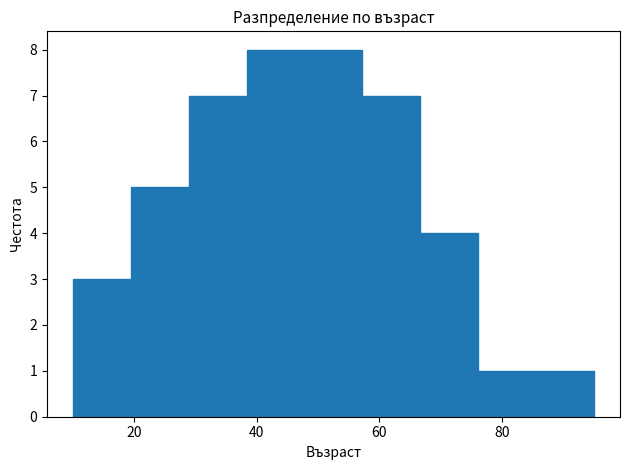

What is the height of the bar covering 58 to 66 on the x-axis? Neither the bar edges nor the heights are printed on the chart, so give them approximately, as read against the axes.

7